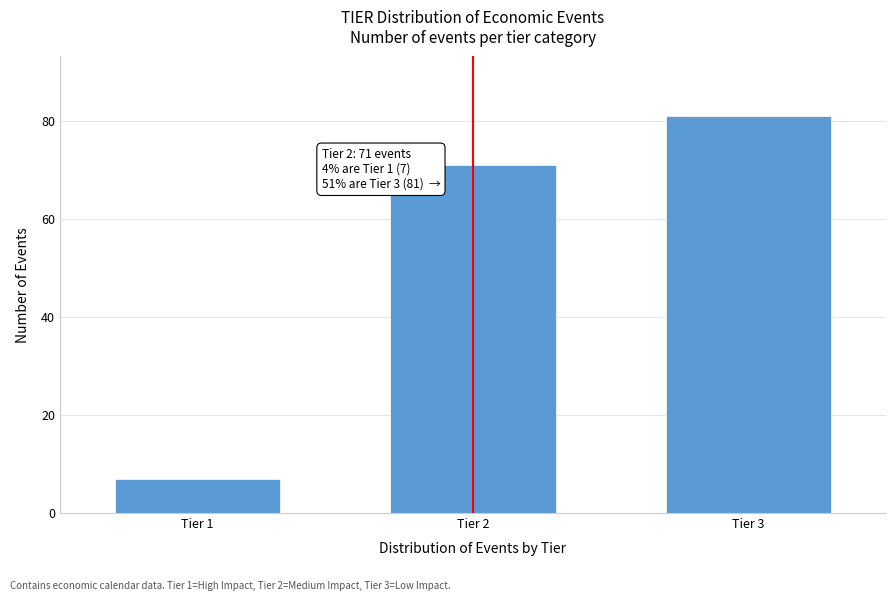

Reading left to right, extract all data points from this chart.

7	71	81